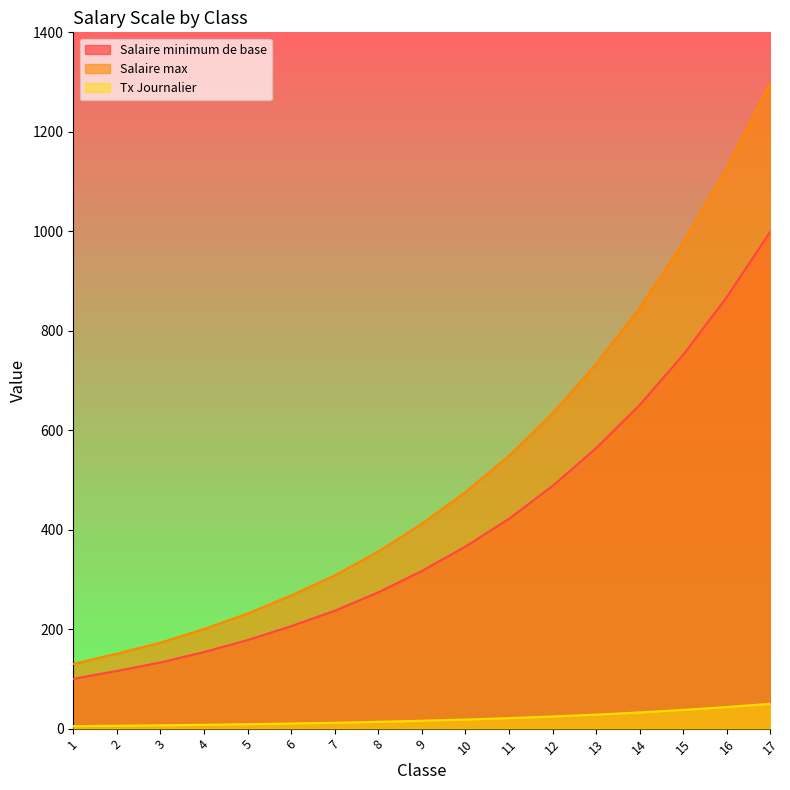

Reading left to right, list all the values displayed in this chart.

Salaire minimum de base: 100.0	116.0	133.0	154.0	178.0	206.0	237.0	274.0	317.0	366.0	422.0	488.0	564.0	651.0	752.0	868.0	1000.0
Salaire max: 130.0	150.8	172.9	200.2	231.4	267.8	308.1	356.2	412.1	475.8	548.6	634.4	733.2	846.3	977.6	1128.4	1300.0
Tx Journalier: 5.0	5.8	6.7	7.7	8.9	10.3	11.9	13.7	15.9	18.3	21.1	24.4	28.2	32.5	37.6	43.4	50.0